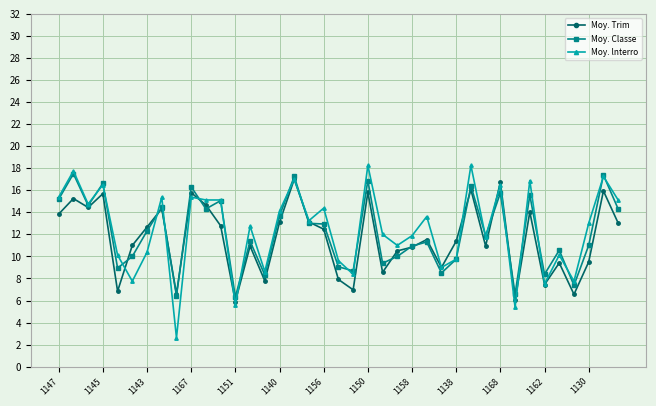

True or false: Moy. Trim has more than 2 points higher than both neighbors.

True